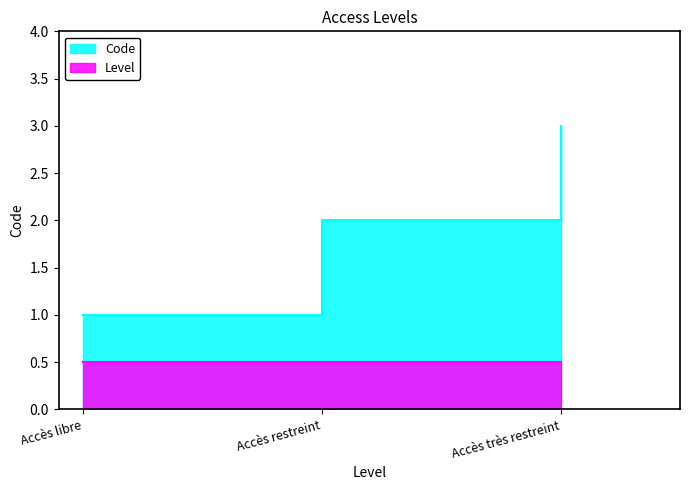

Does the chart display data point markers on the line(s)?

No